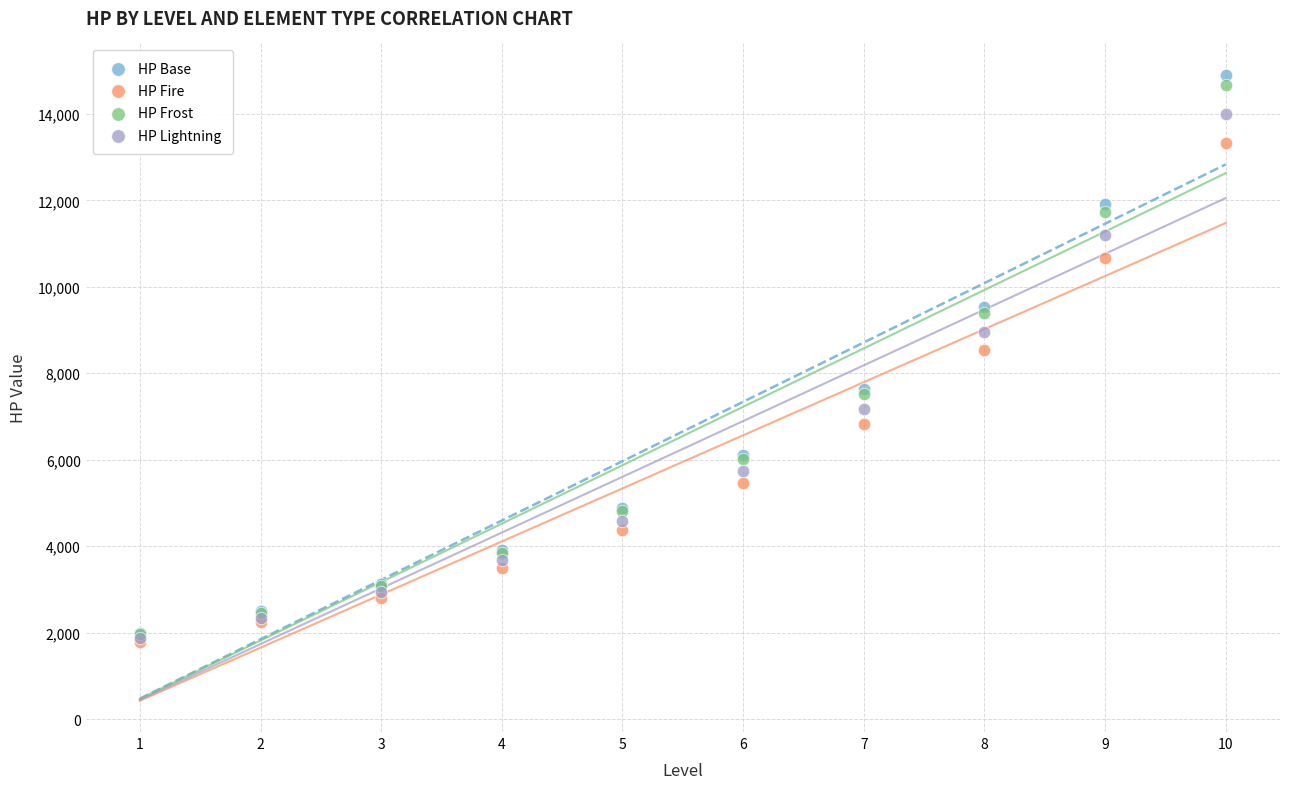

Which series reaches the maximum Y coordinate?

HP Base